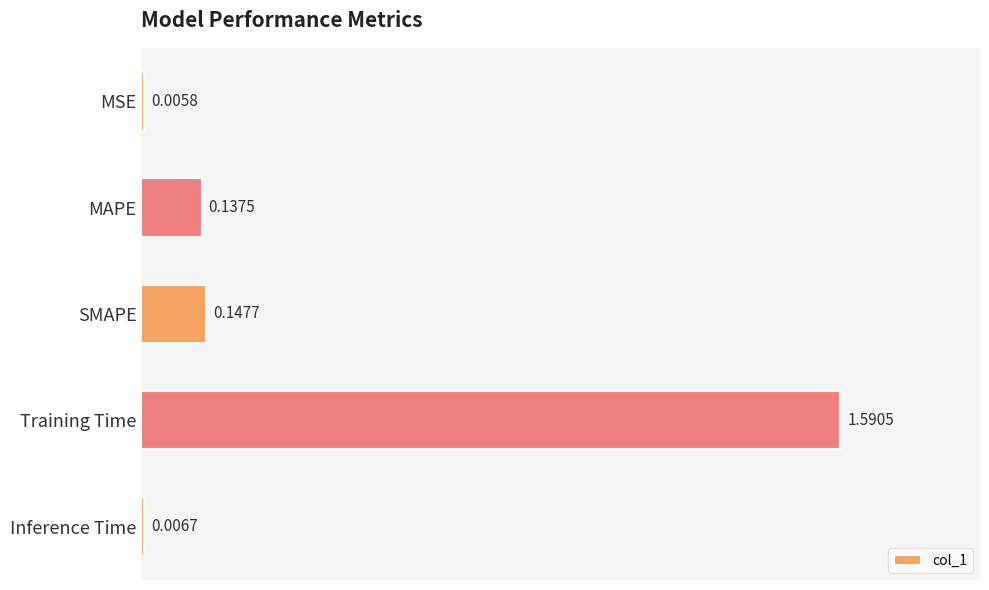

Between SMAPE and MSE, which is larger?

SMAPE